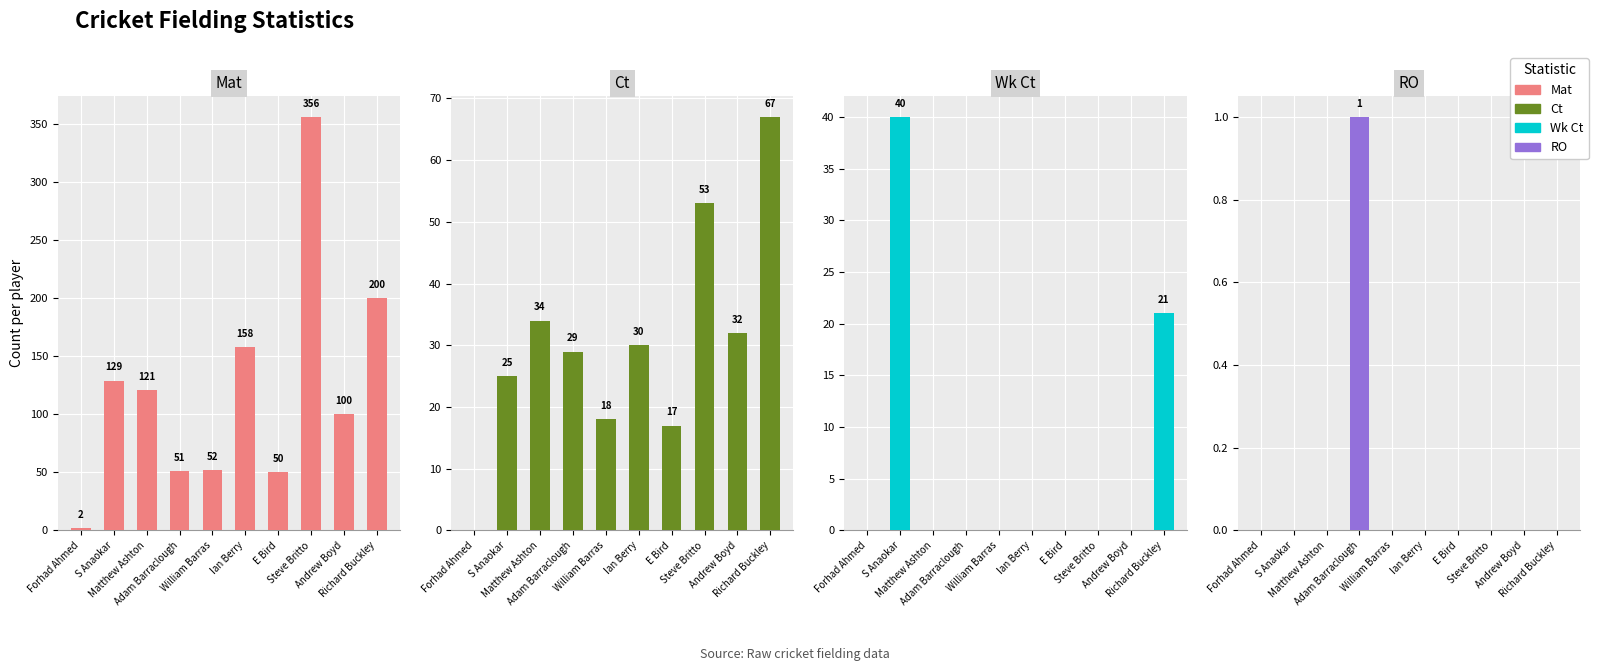

Is the value of Mat at E Bird greater than the value of Wk Ct at Steve Britto?

Yes